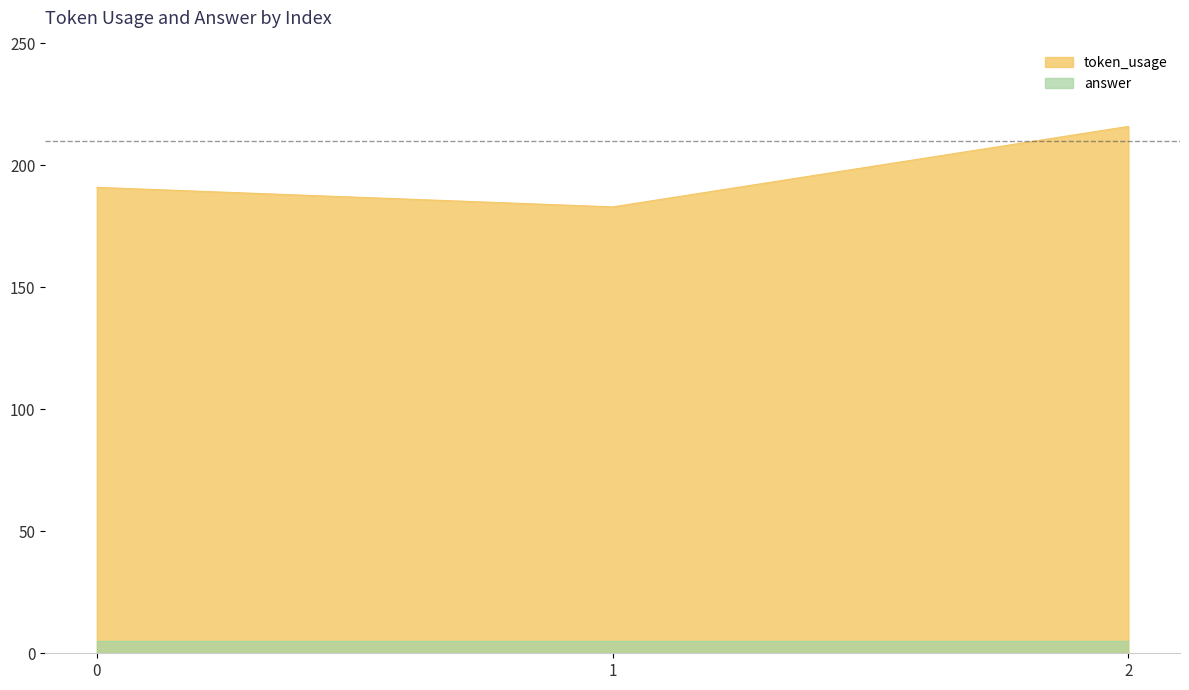

Reading left to right, transcribe all the data shown in this chart.

0=191	1=183	2=216